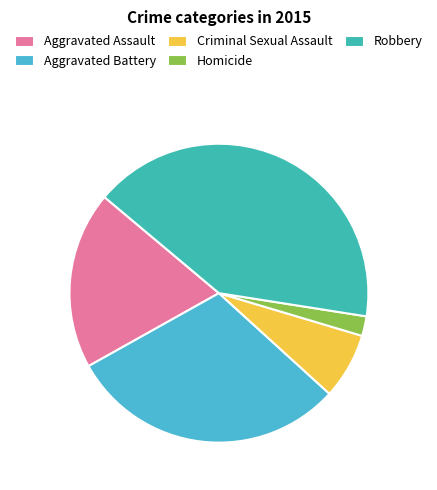

How many slices are in this pie chart?

5